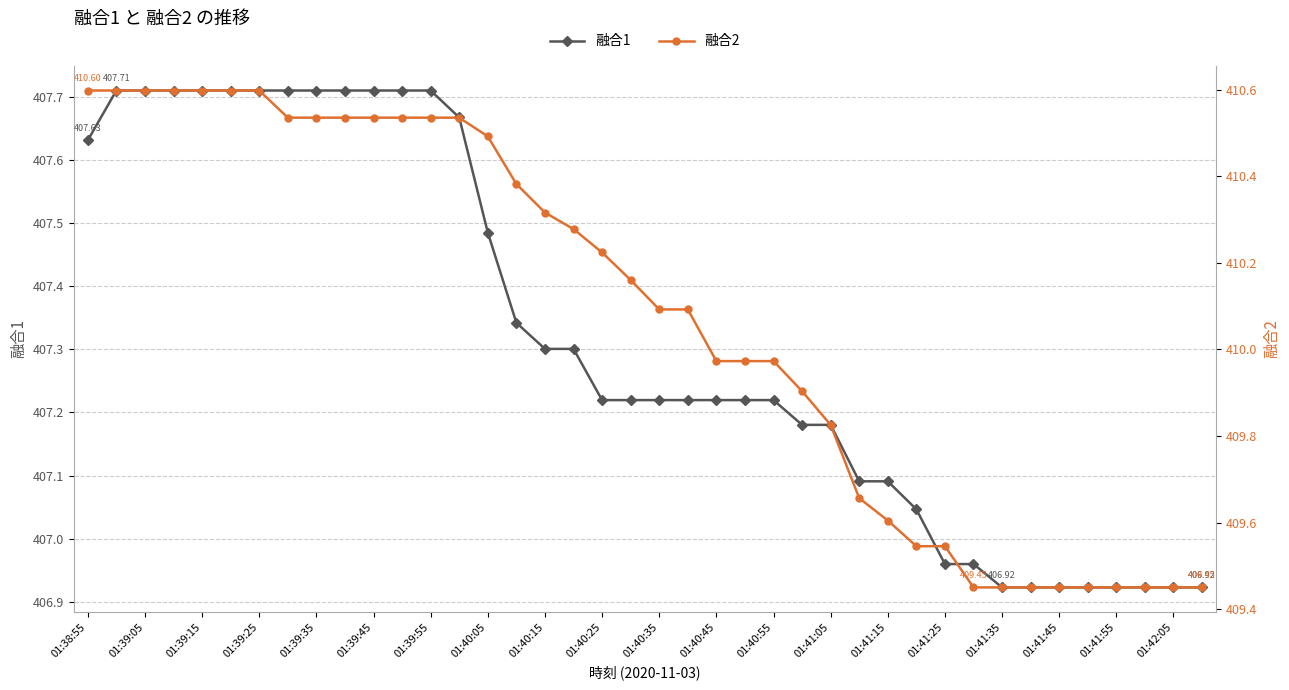

What position from the right is 32?

8